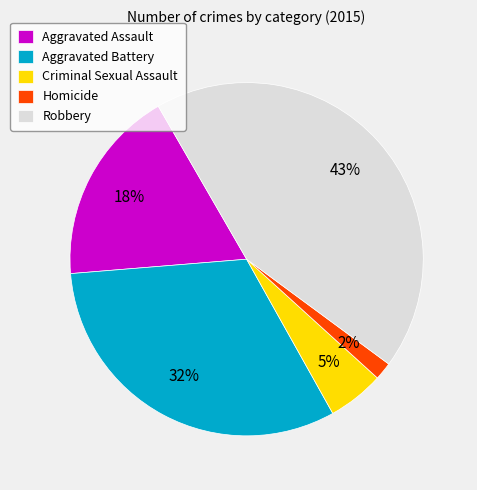

To the nearest percent, what is the difference between the Criminal Sexual Assault and Robbery slice percentages?

38%